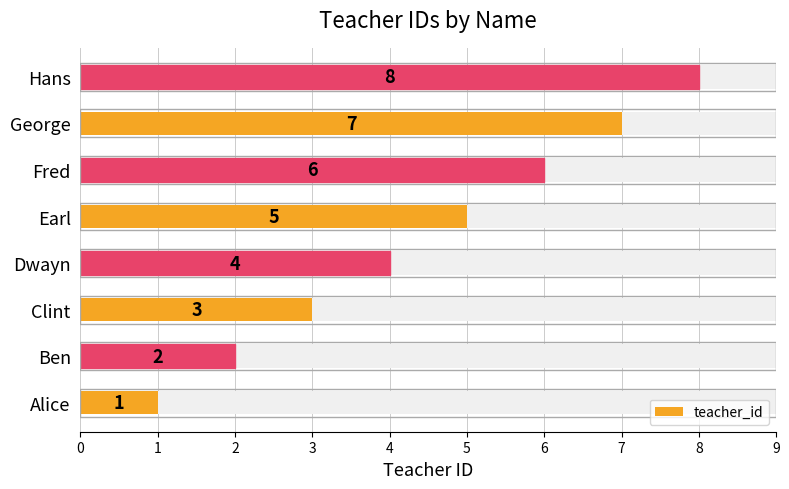

What is the difference between the maximum and second lowest values?

6